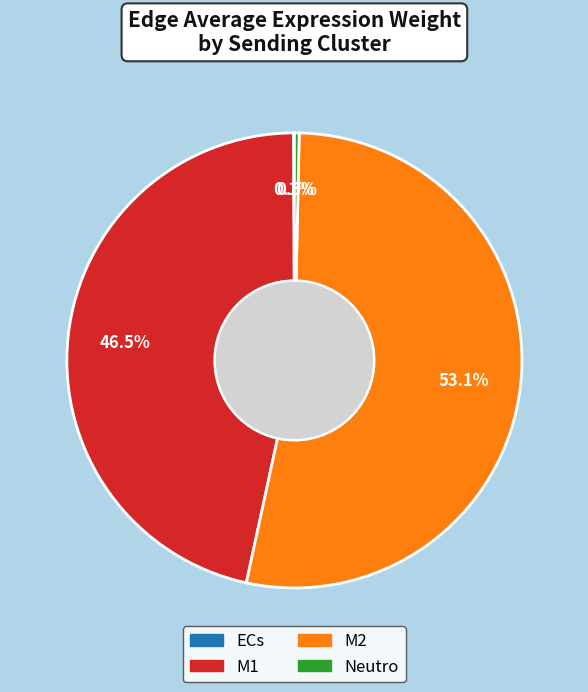

Is there any slice that represents more than half of the pie?

Yes